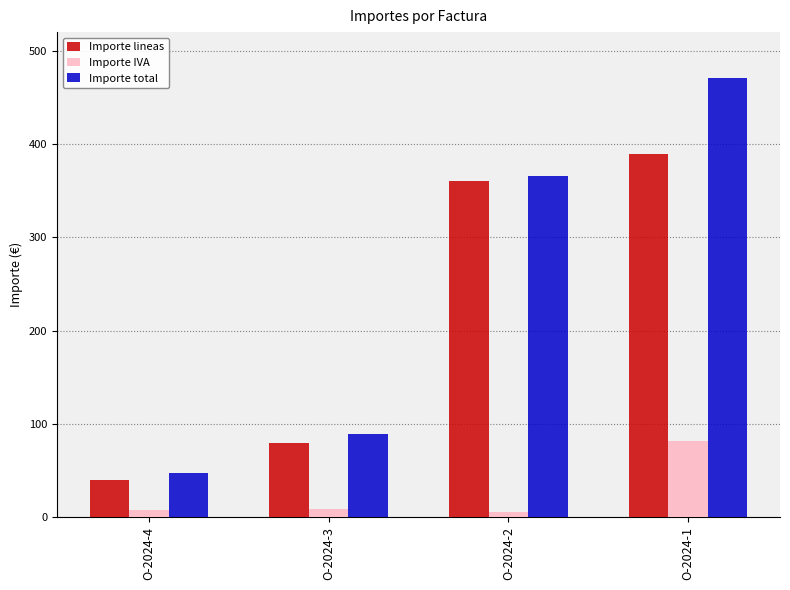

Is the value of Importe total at O-2024-2 greater than the value of Importe IVA at O-2024-4?

Yes